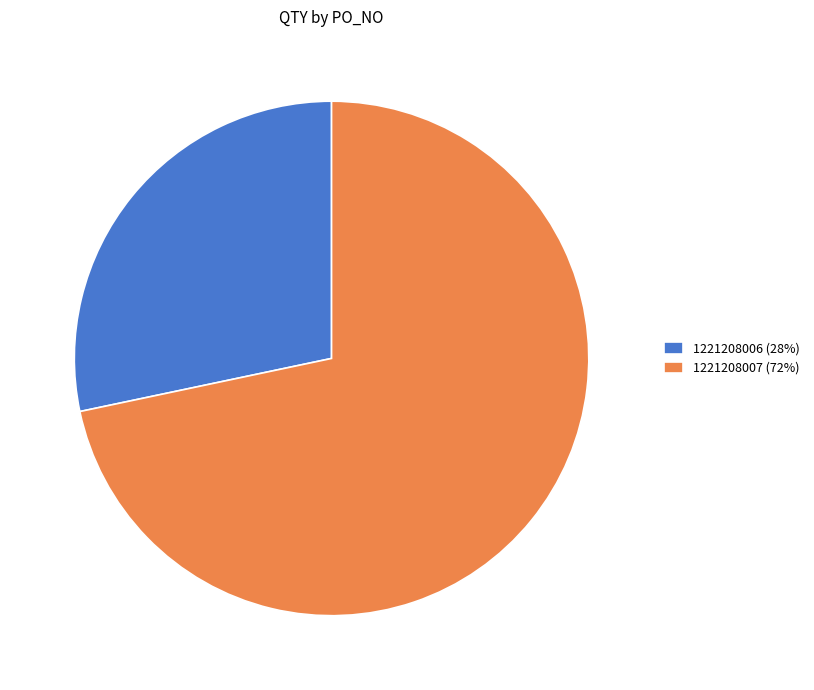

Combined, do 1221208007 (72%) and 1221208006 (28%) account for over 50%?

Yes